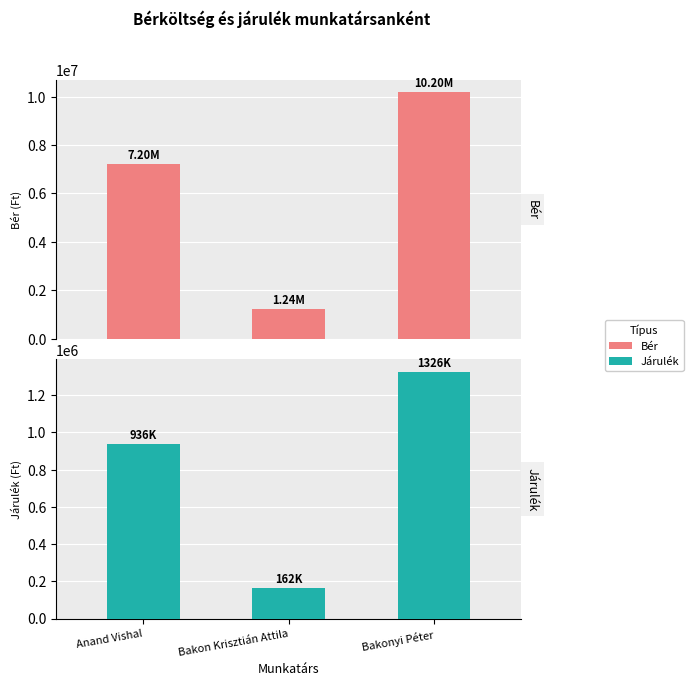

At Bakon Krisztián Attila, list the series in order from largest to smallest.

Bér, Járulék